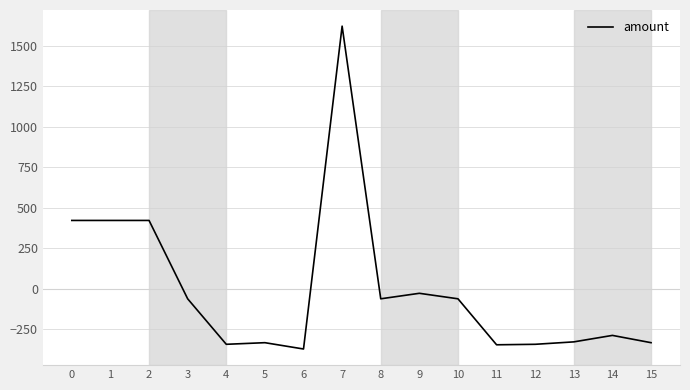

What is the difference between the maximum and minimum values?

1994.0